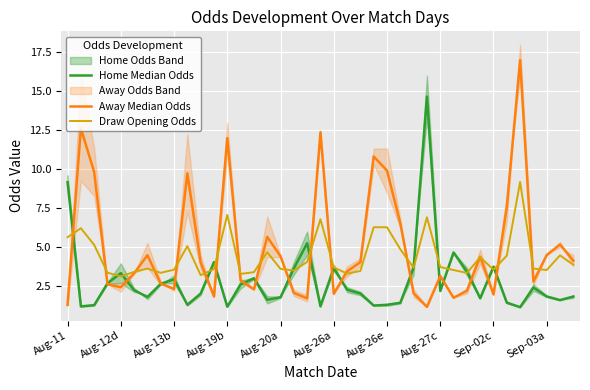

Which series has the largest total across all categories?

Away Median Odds